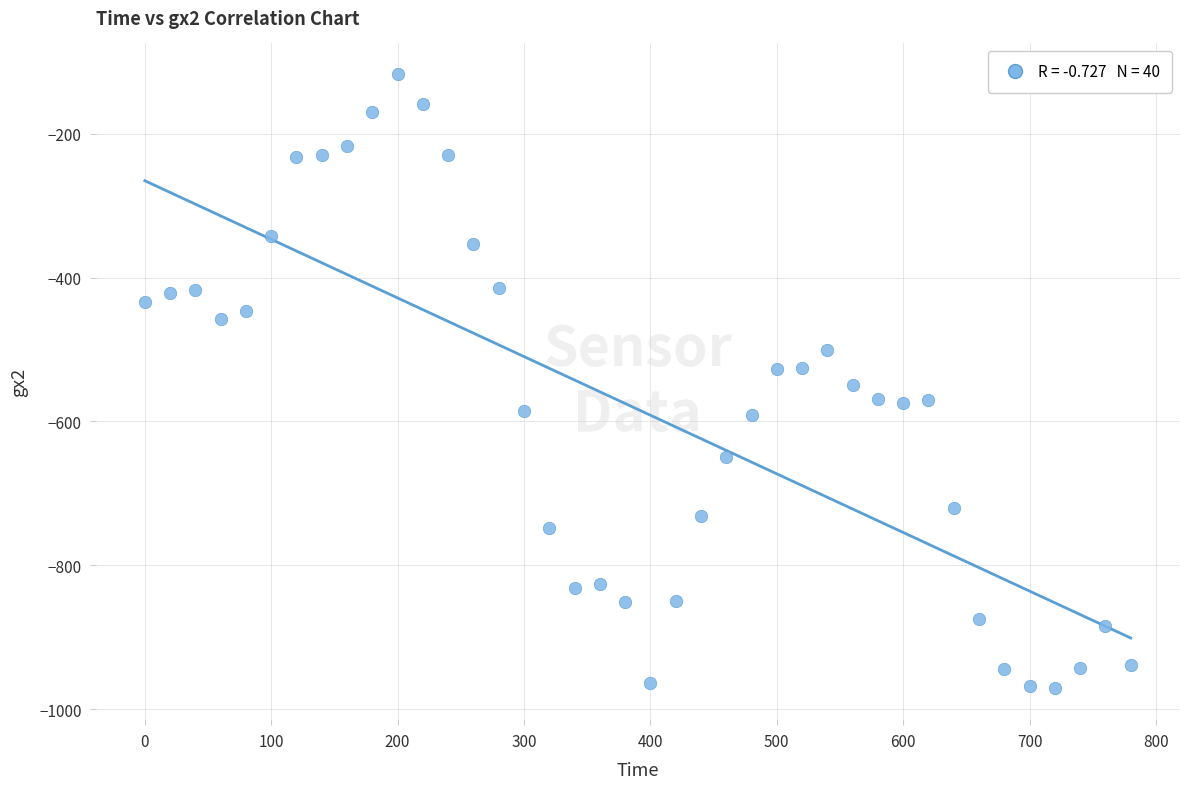

What is the range of Y values (max minus min)?

854